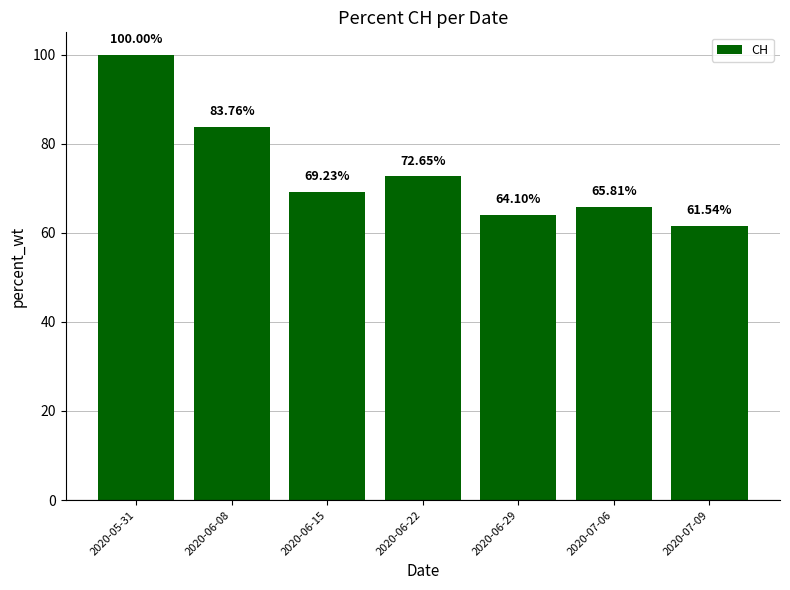

Which label corresponds to the largest value in the chart?

2020-05-31